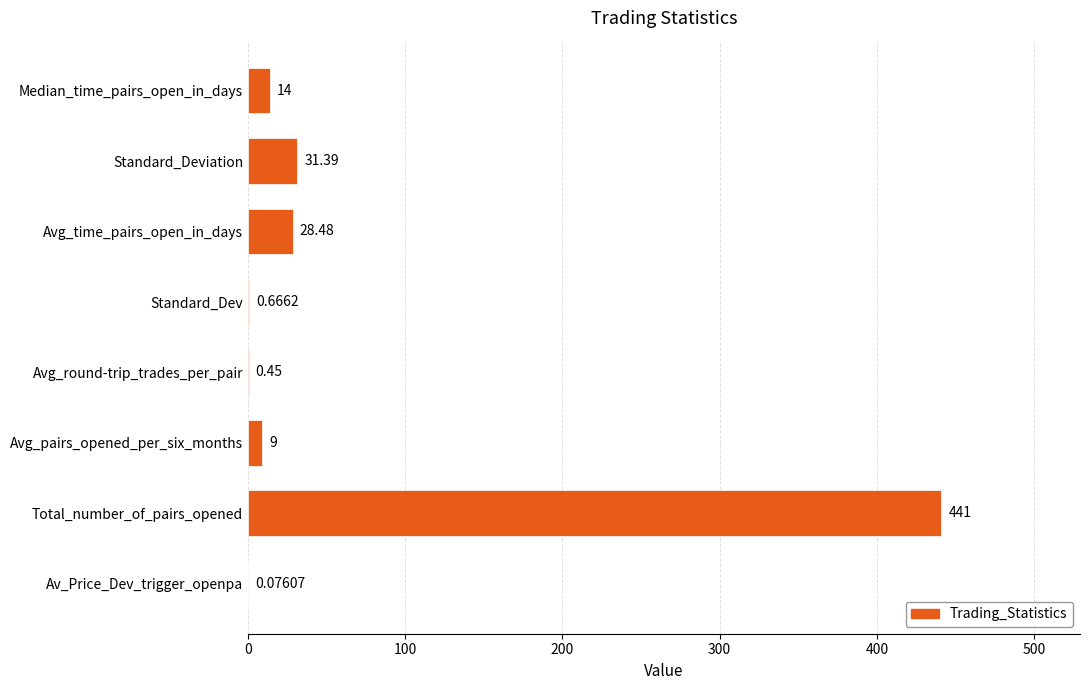

At which label is the value closest to 220?

Standard_Deviation